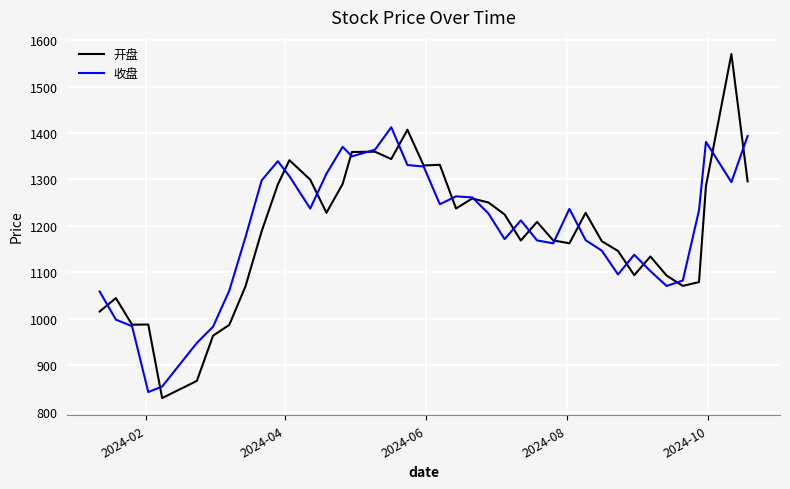

What is the greatest value displayed?

1569.9